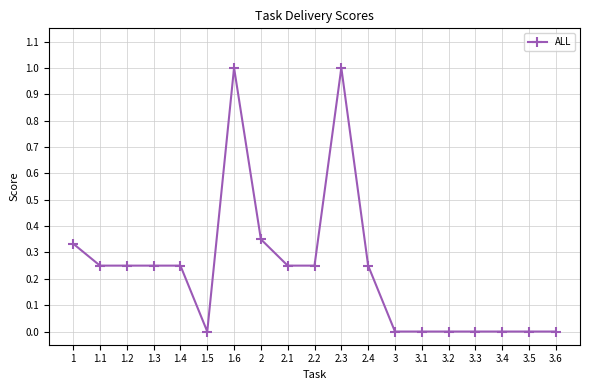

Count the number of categories in the chart.

19